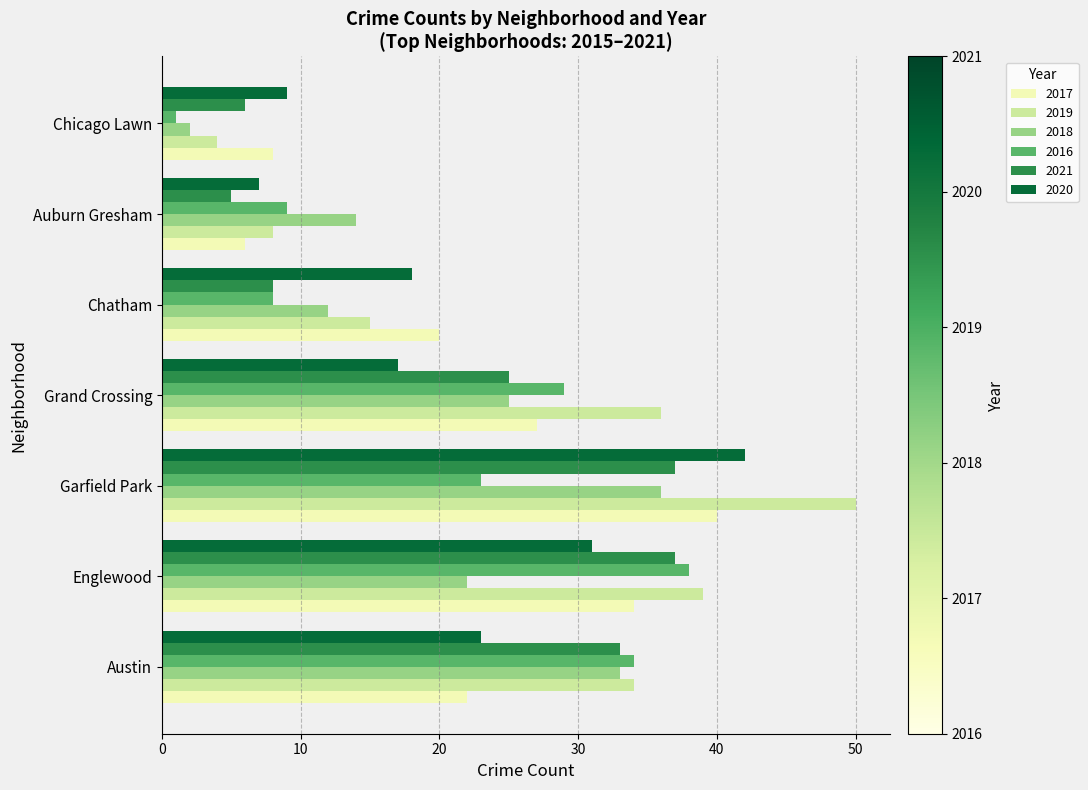

What is the maximum value for 2018?

36